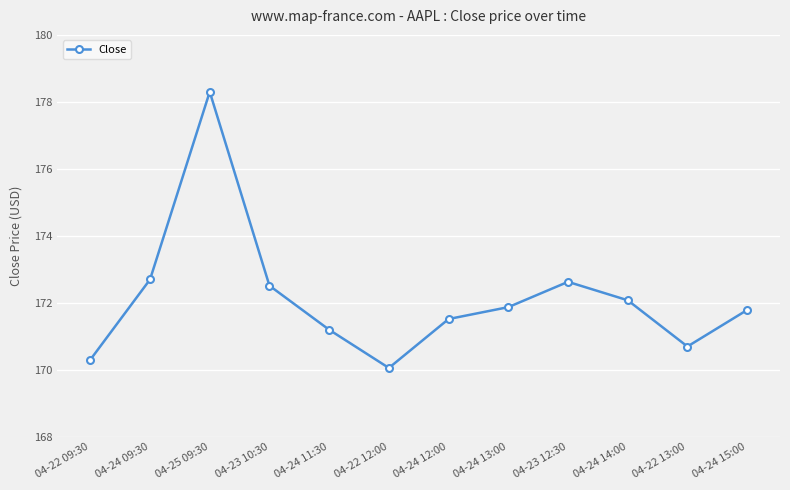

The chart shows a value of 172.7 at 04-24 09:30. True or false?

True